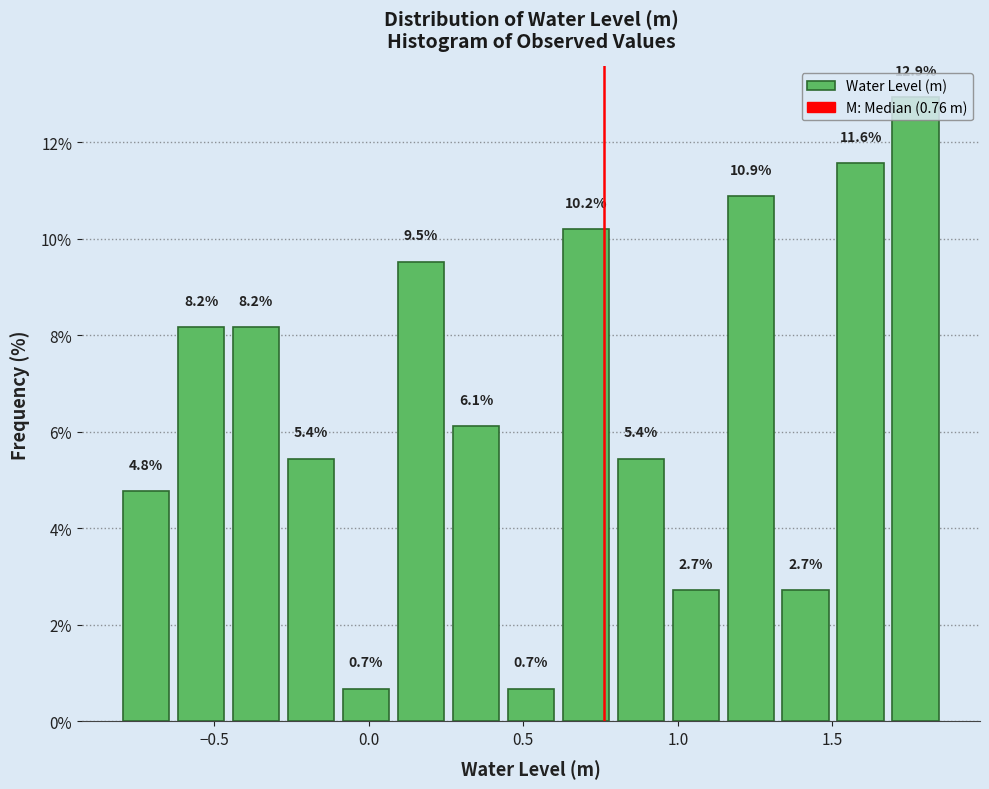

Read against the x-axis, roughly where is the centre of the tallest bar?

1.75